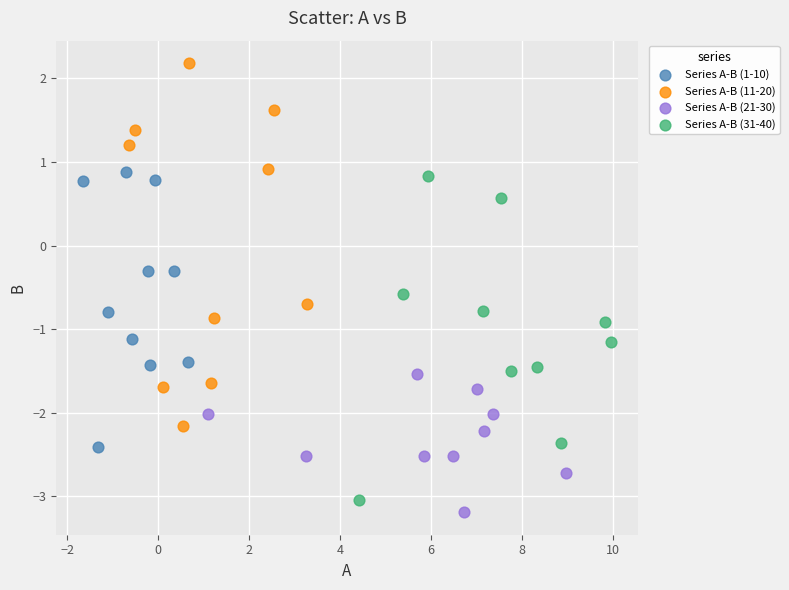

Which series has the widest spread of Y values?

Series A-B (11-20)